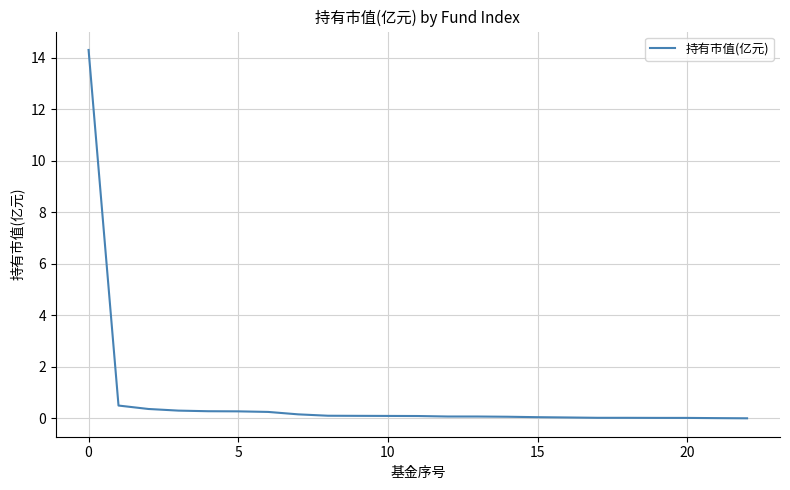

What is the difference between the maximum and minimum values?

14.3